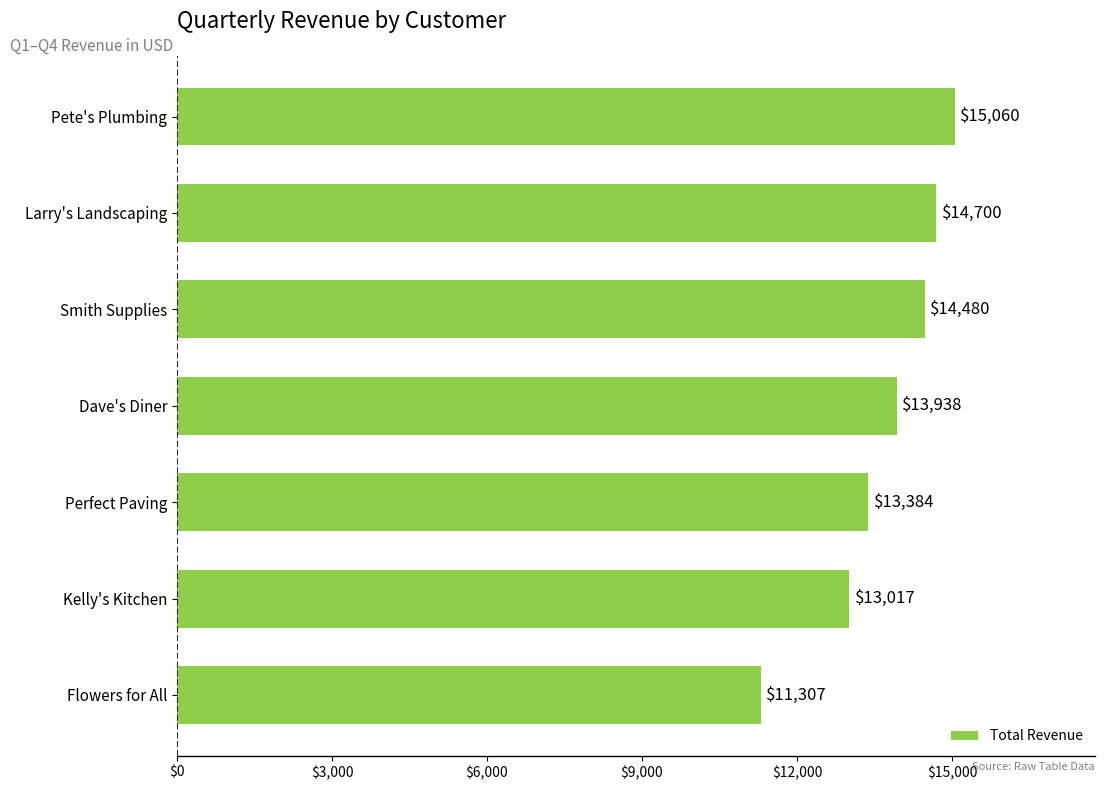

List the labels in order of value, largest first.

Pete's Plumbing, Larry's Landscaping, Smith Supplies, Dave's Diner, Perfect Paving, Kelly's Kitchen, Flowers for All